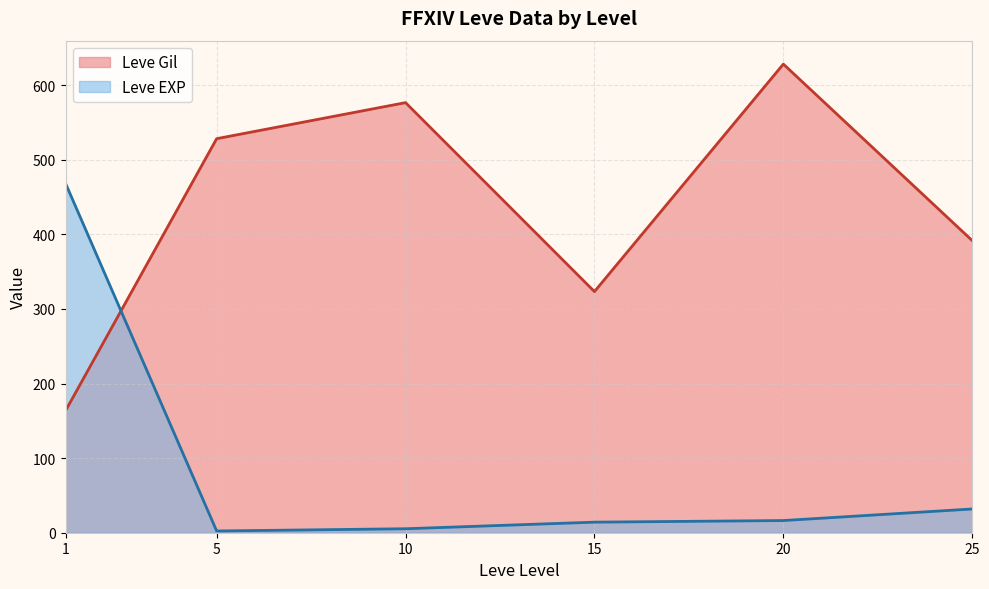

At which category does Leve Gil reach its first local valley?

15